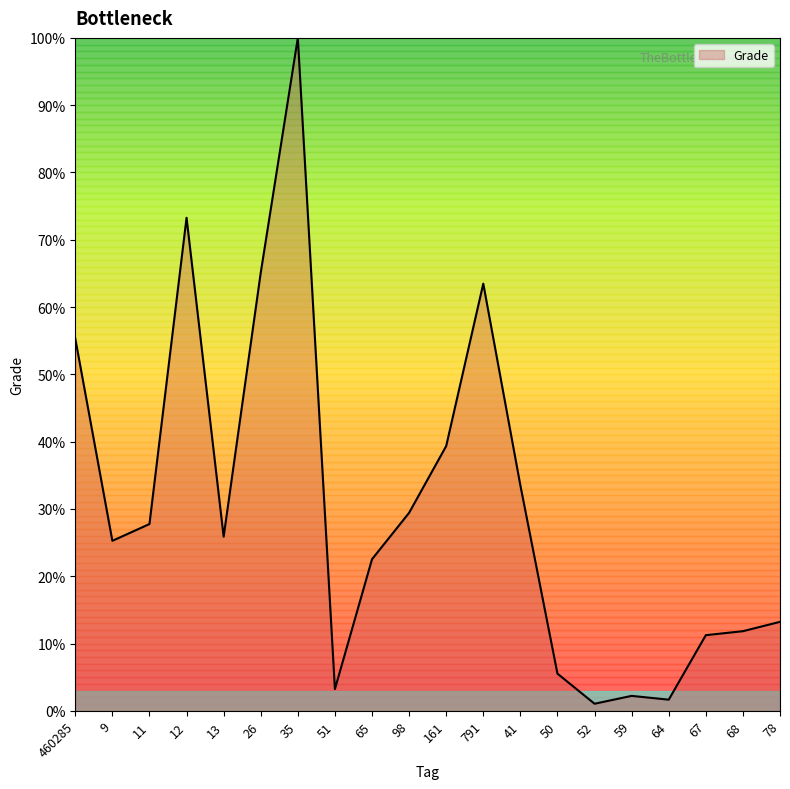

Which label corresponds to the largest value in the chart?

35